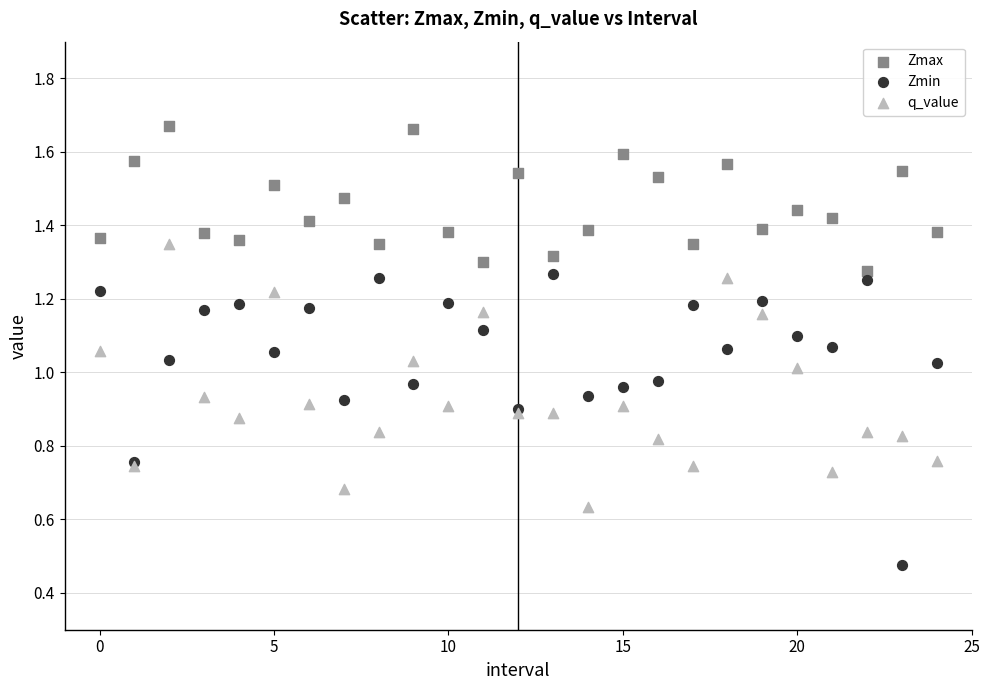

Which series reaches the maximum Y coordinate?

Zmax